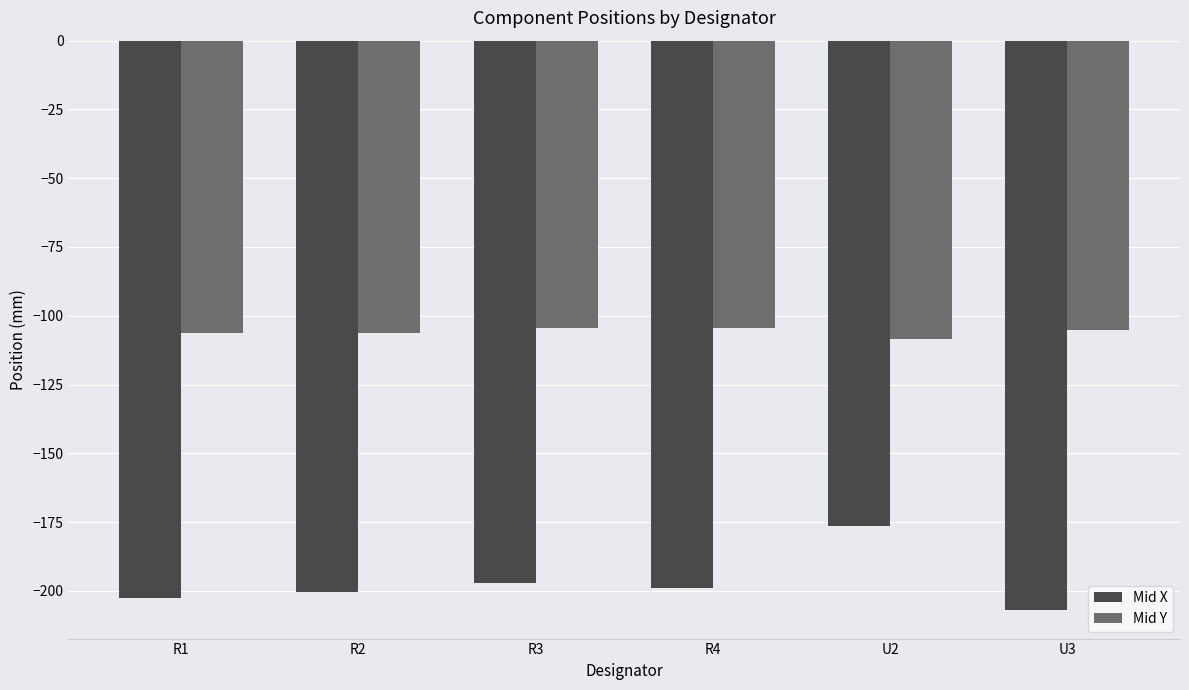

What is the difference between the Mid X values at R3 and R4?

2.0